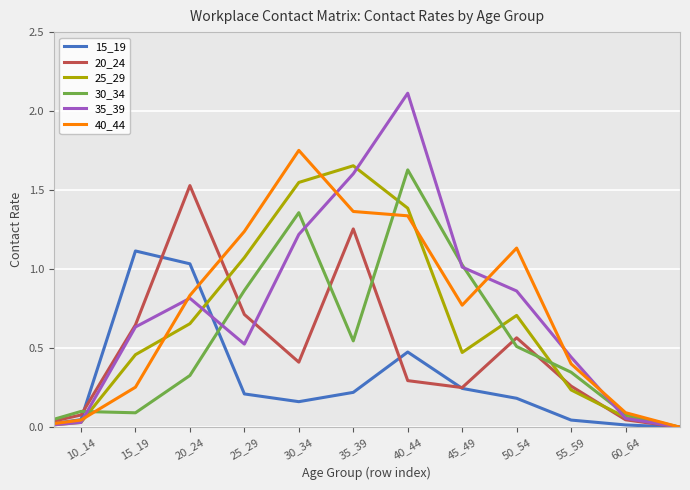

What is the maximum value shown in the chart?

2.1